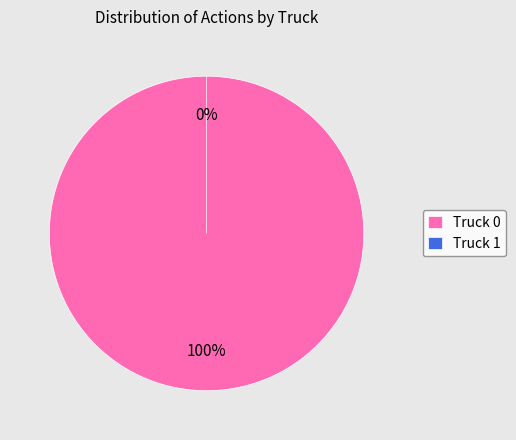

Does Truck 0 account for over 50% of the chart?

Yes